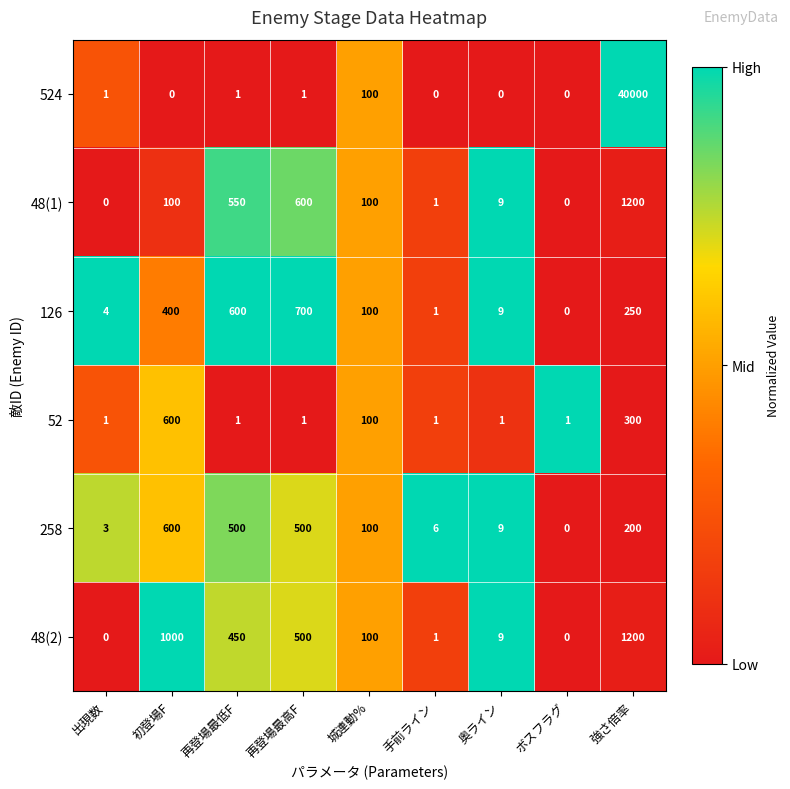

Read the 524 value at 城連動%.

100